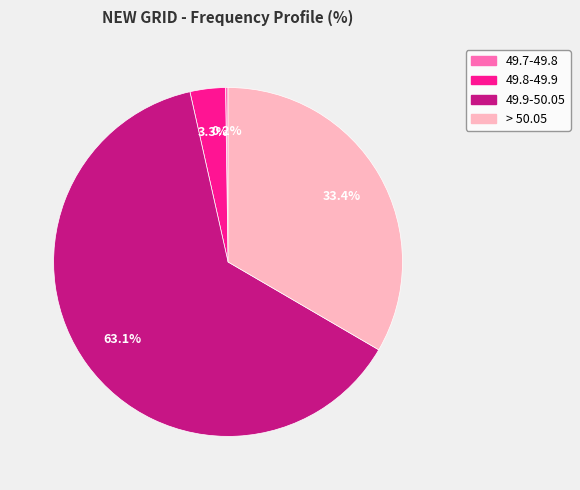

To the nearest percent, what is the difference between the > 50.05 and 49.9-50.05 slice percentages?

30%